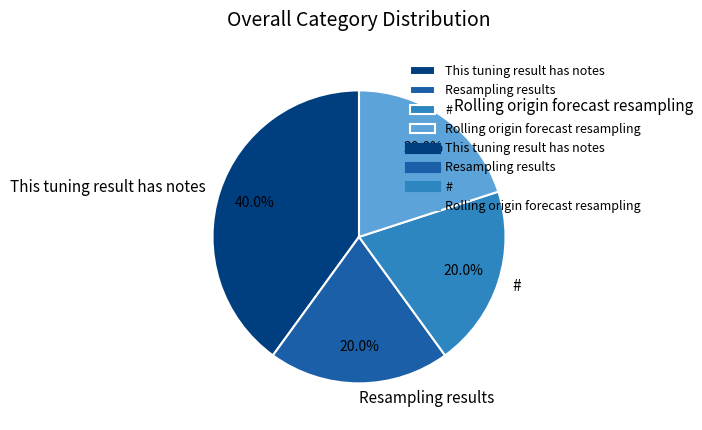

What percentage do Rolling origin forecast resampling and This tuning result has notes together represent?

60.0%